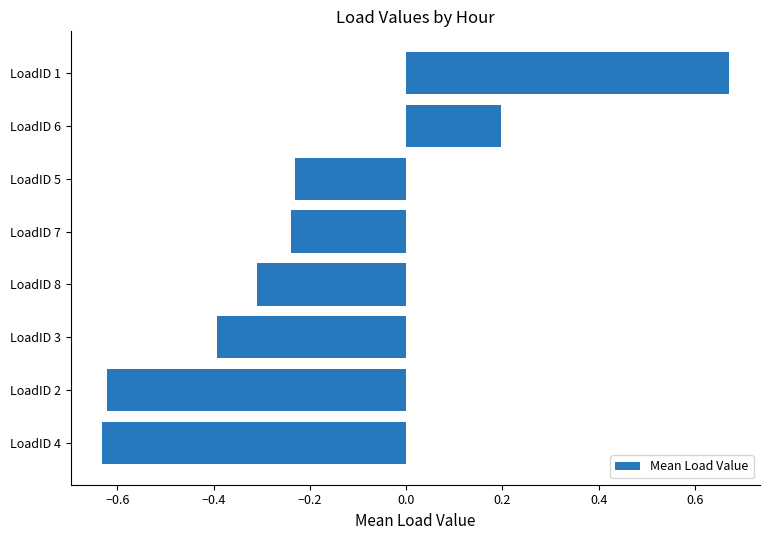

Does the chart contain any negative values?

Yes